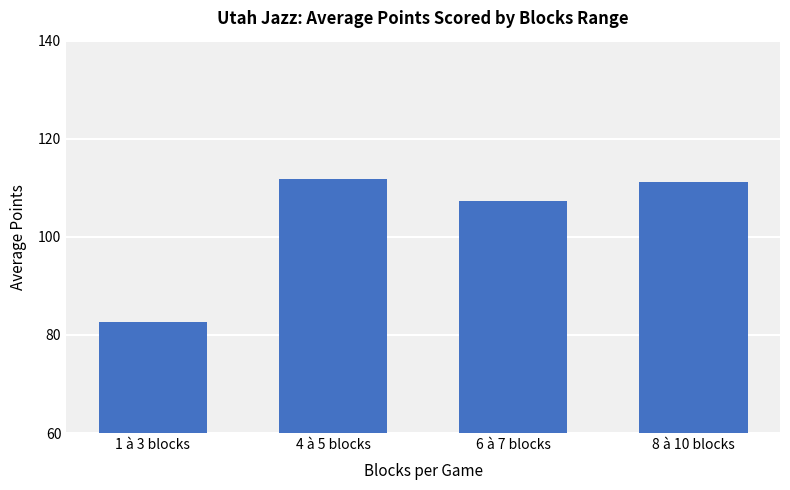

What is the sum of all values?

413.0